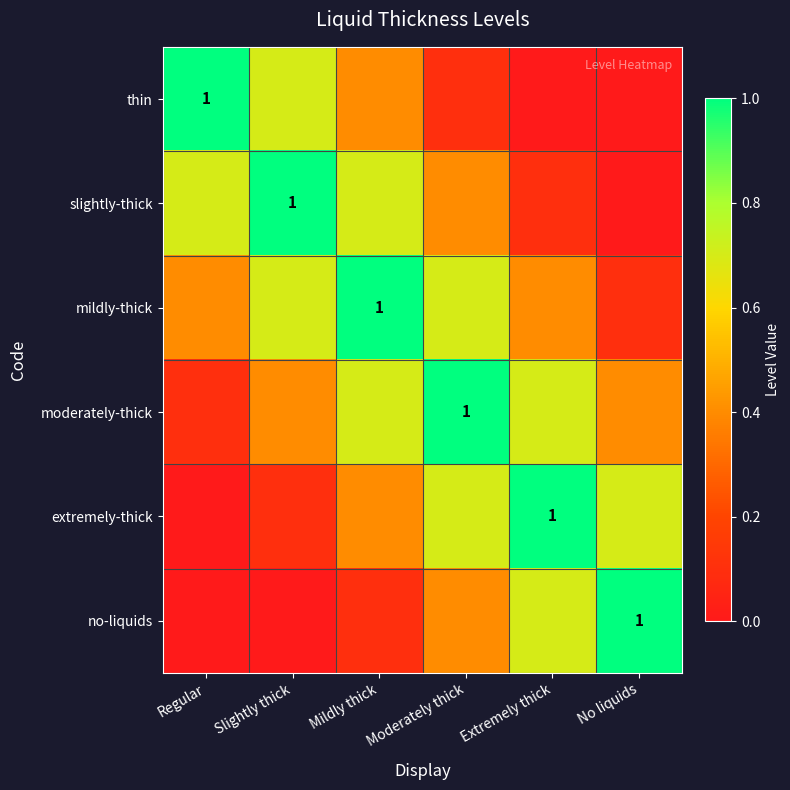

The mildly-thick series shows 0.7 at Extremely thick. True or false?

False